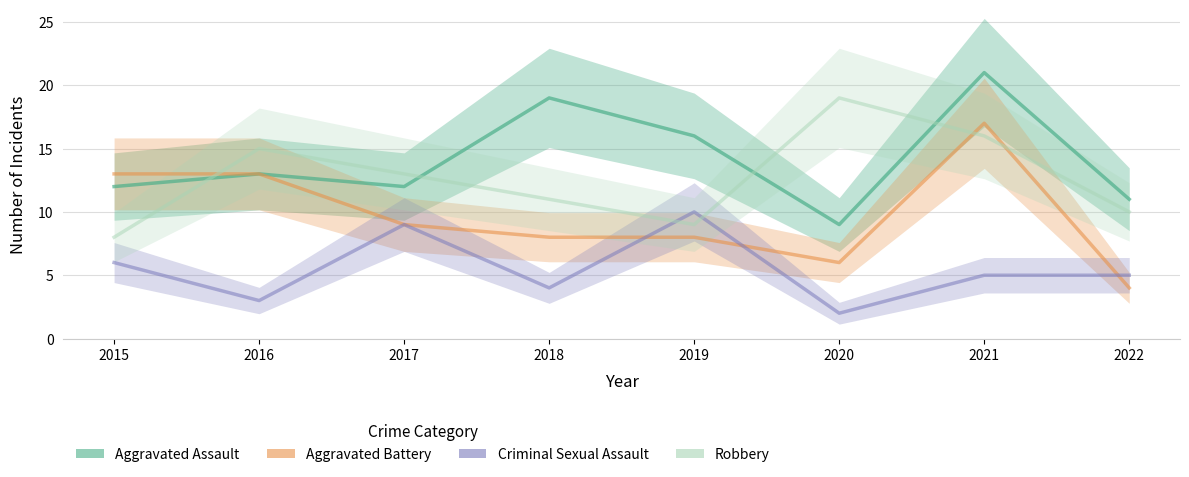

What is the difference between the highest and lowest values at 2018?

15